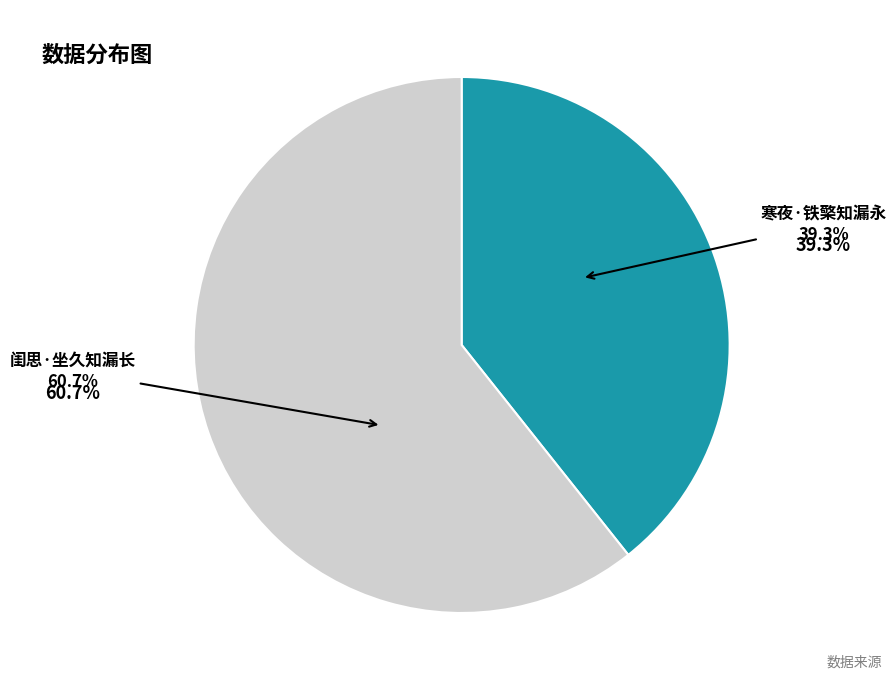

How many segments does this pie chart have?

2